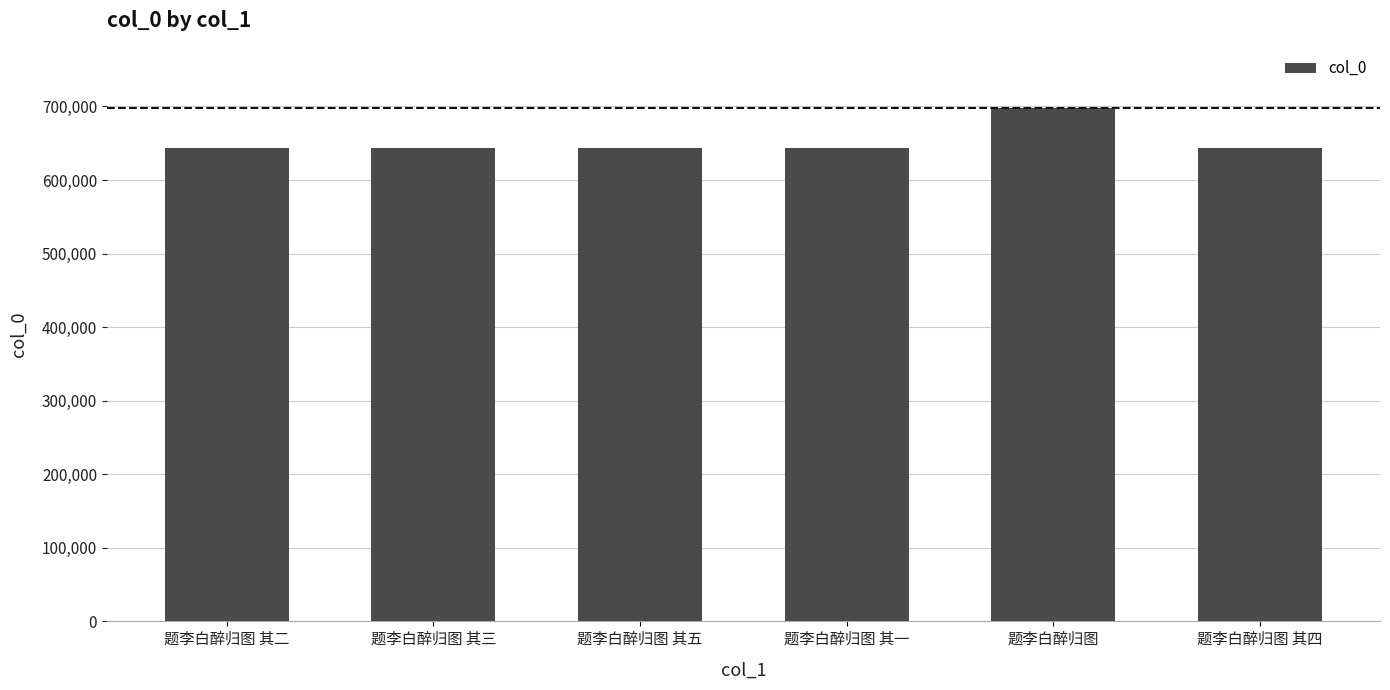

Are the bars horizontal?

No